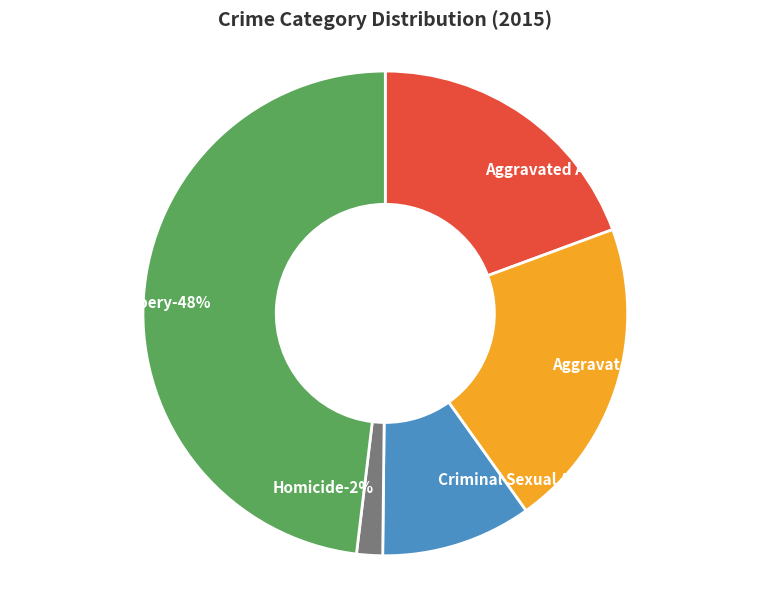

Rank the categories by value from lowest to highest.

Homicide, Criminal Sexual Assault, Aggravated Assault, Aggravated Battery, Robbery